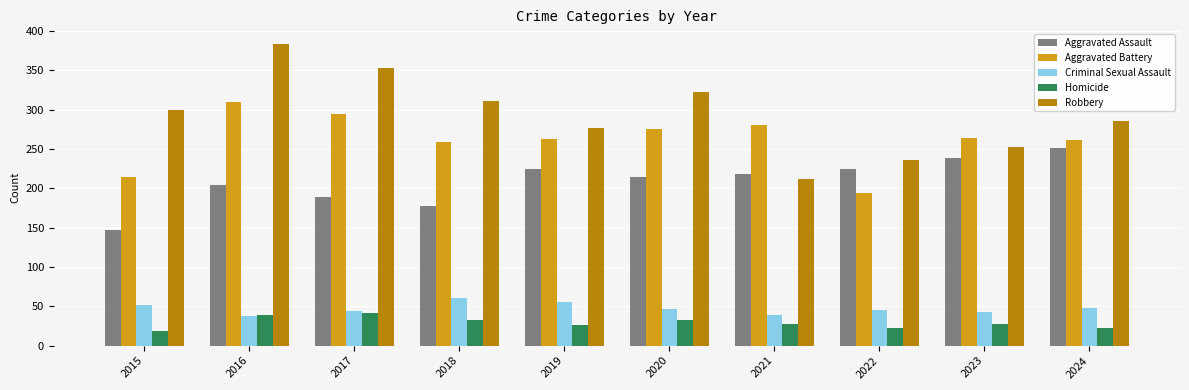

What is the value of the Robbery bar at the 10th from the left?

286